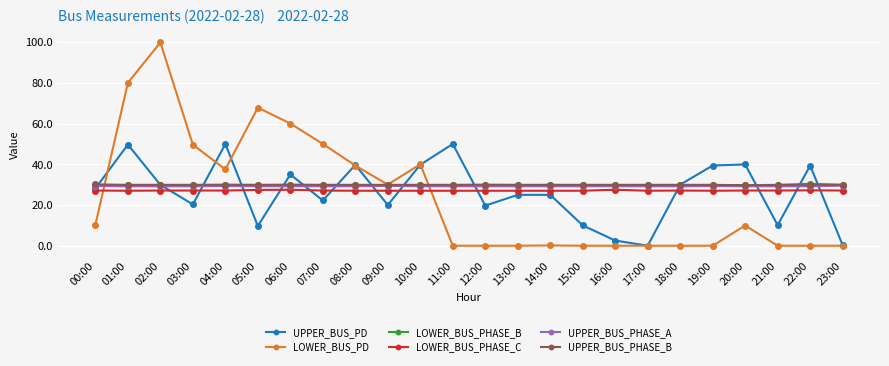

True or false: UPPER_BUS_PHASE_A and LOWER_BUS_PHASE_C intersect in this chart.

False